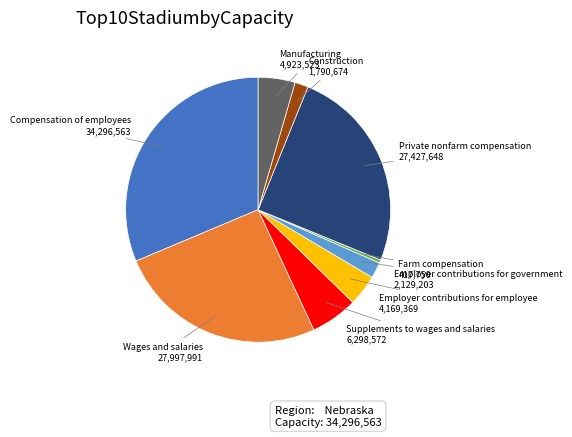

Combined, do Employer contributions for employee and Manufacturing account for over 50%?

No